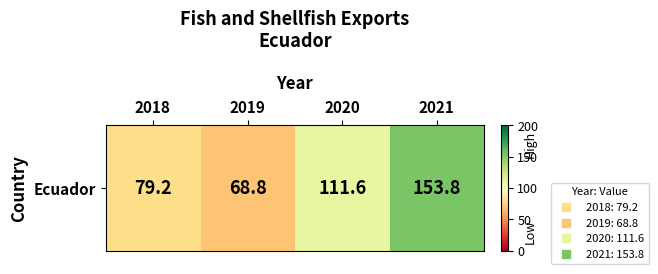

What is the difference between the maximum and minimum values?

85.0